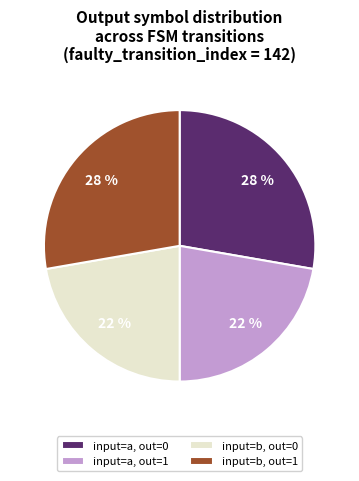

How many slices are in this pie chart?

4